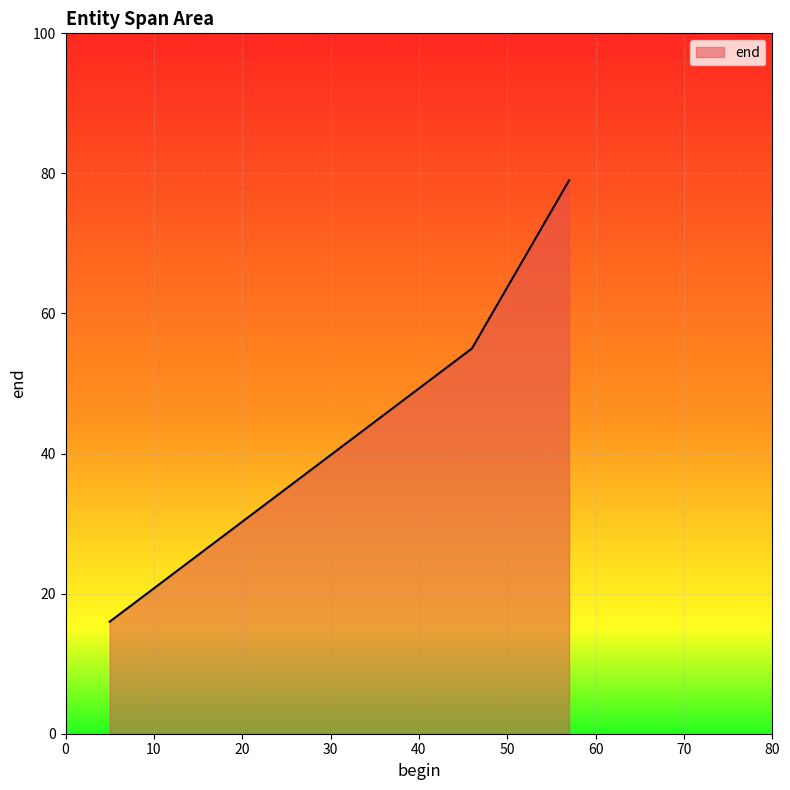

What is the difference between the maximum and minimum values?

63